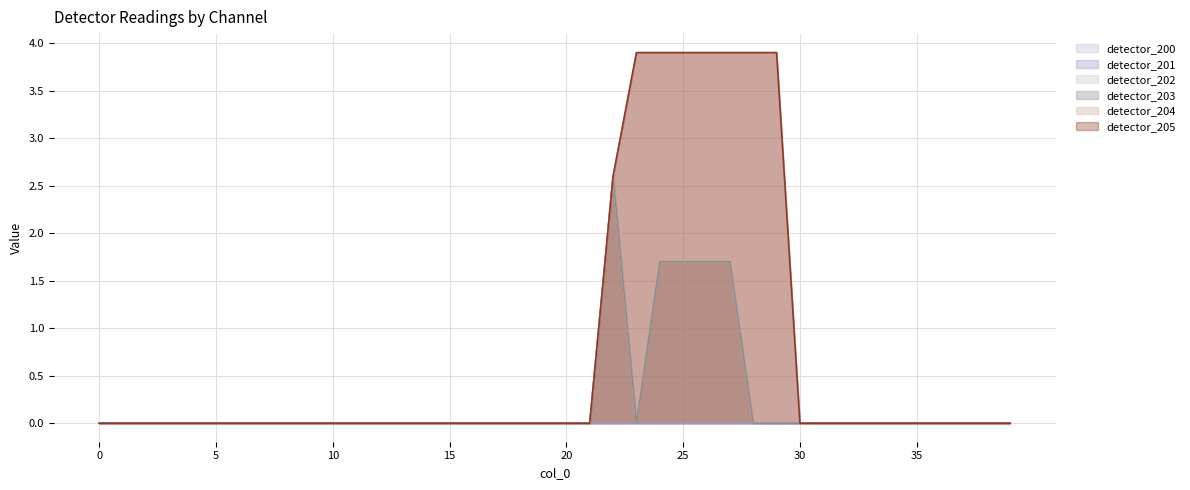

At 27, list the series in order from smallest to largest.

detector_202, detector_203, detector_204, detector_205